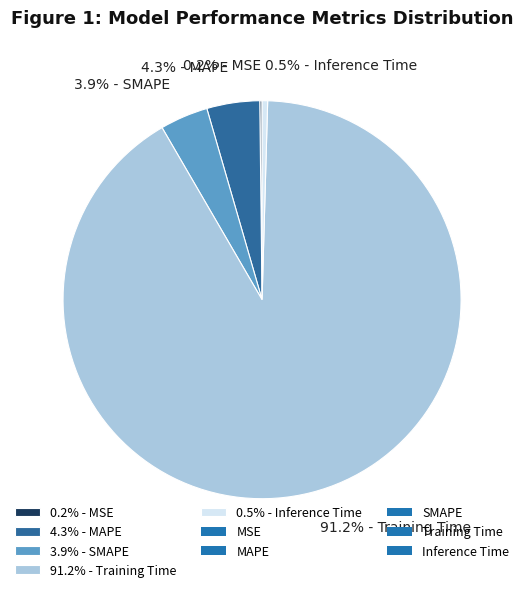

Combined, do 4.3% - MAPE and 91.2% - Training Time account for over 50%?

Yes